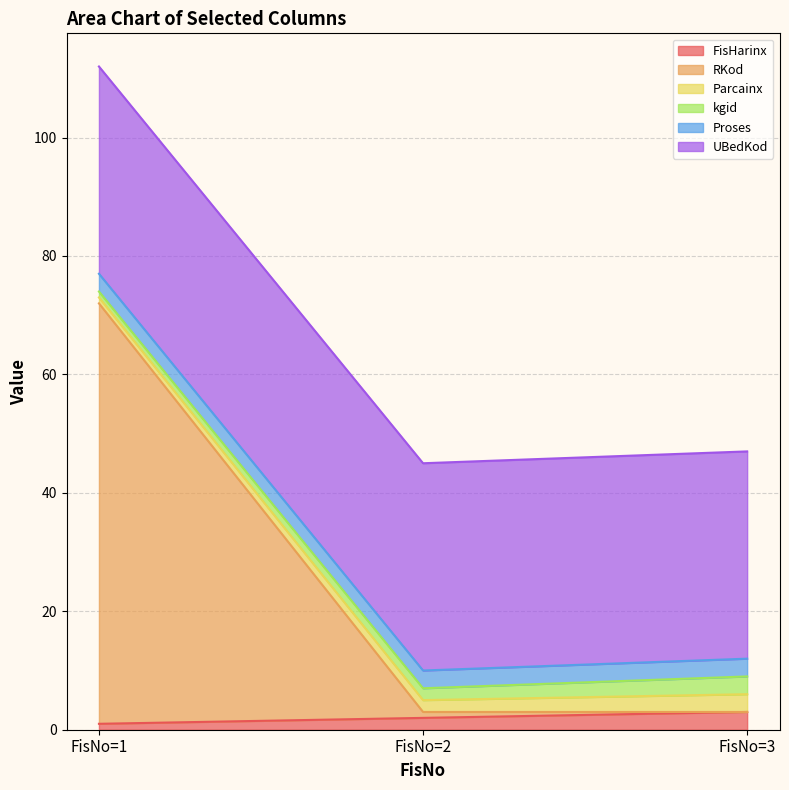

At which category does the chart reach its minimum across all series?

FisNo=3